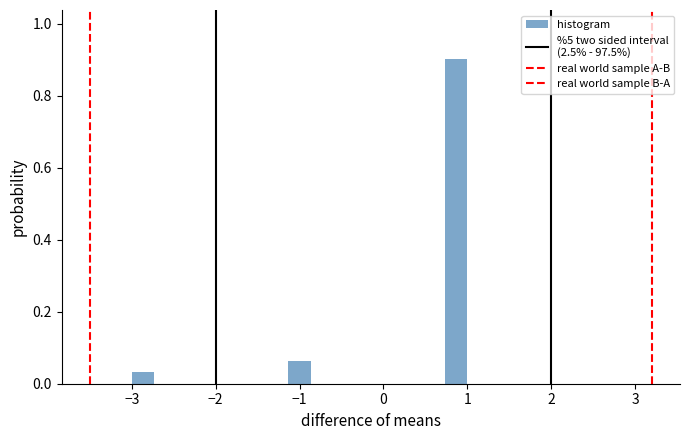

Around what value on the x-axis is the tallest bar? Give the approximate position of its centre, as read against the axis.

0.9